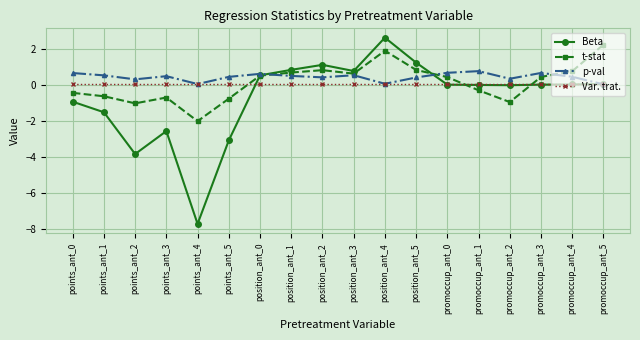

What is the greatest value displayed?

2.6